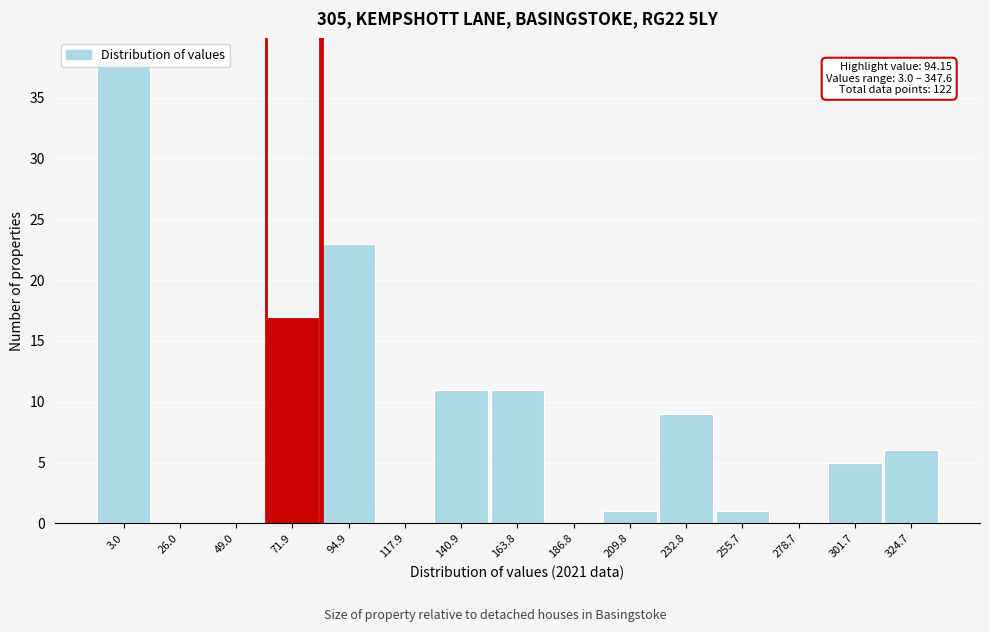

The value at 94.9 is 23. True or false?

True